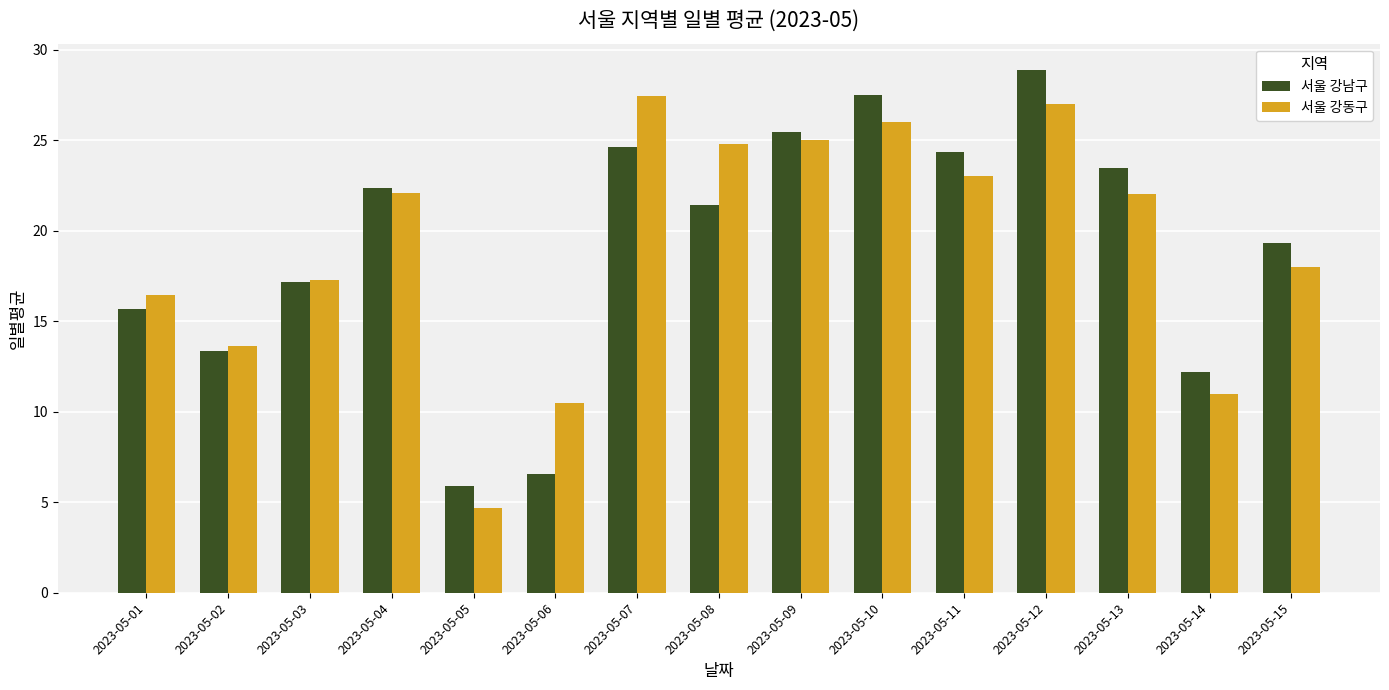

Is the value of 서울 강동구 at 2023-05-06 greater than the value of 서울 강남구 at 2023-05-15?

No